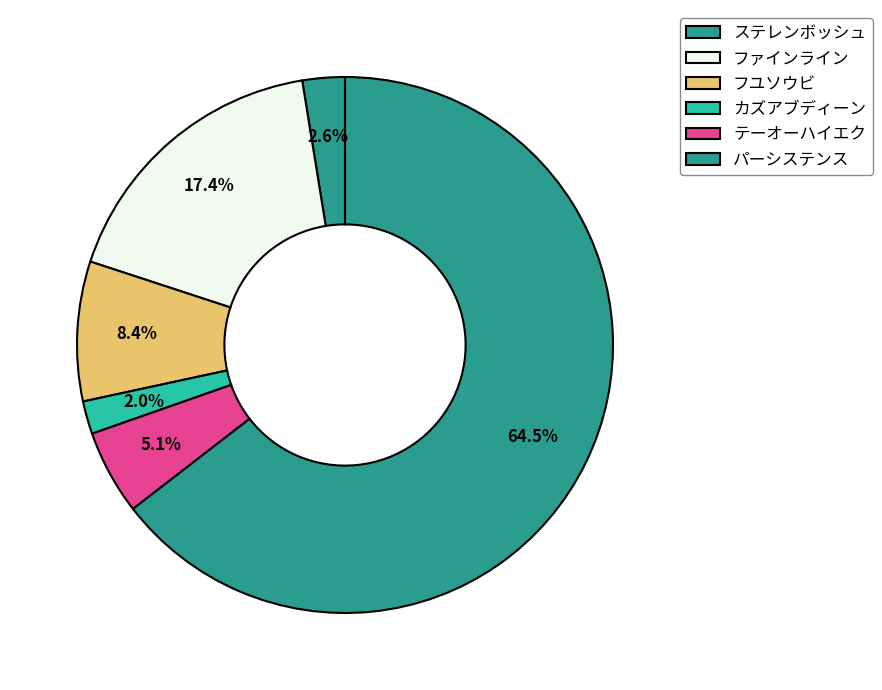

What percentage is the テーオーハイエク slice, to the nearest percent?

5%